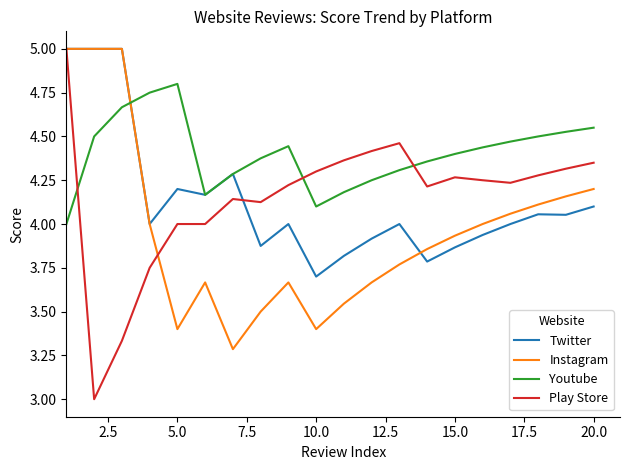

How many lines are shown in the chart?

4